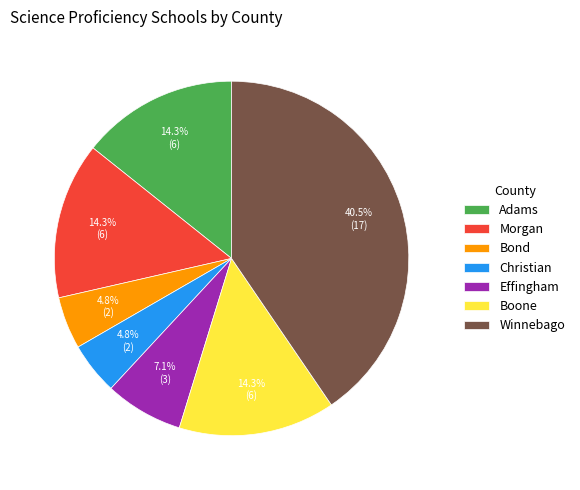

How many slices are in this pie chart?

7